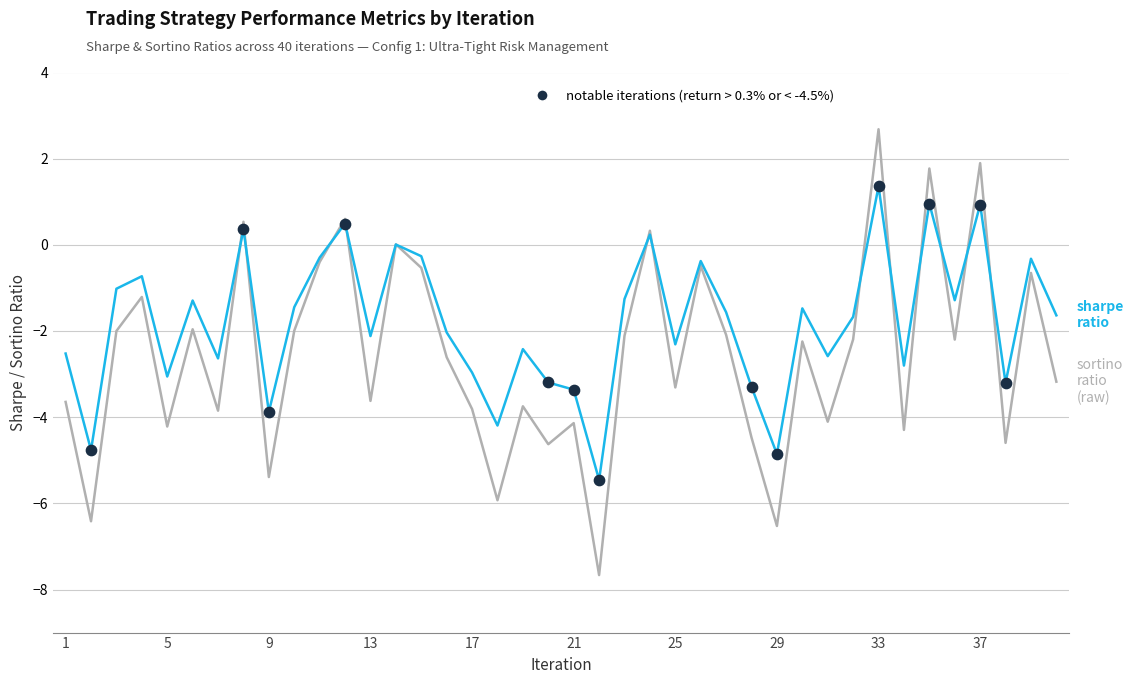

What is the smallest value displayed?

-7.7